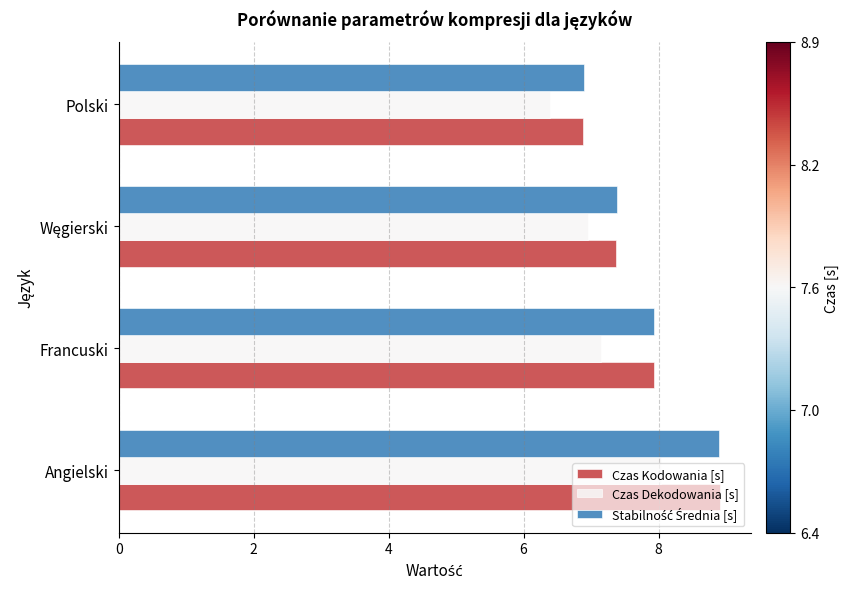

What is the difference between the maximum and minimum values in the Czas Kodowania [s] series?

2.0